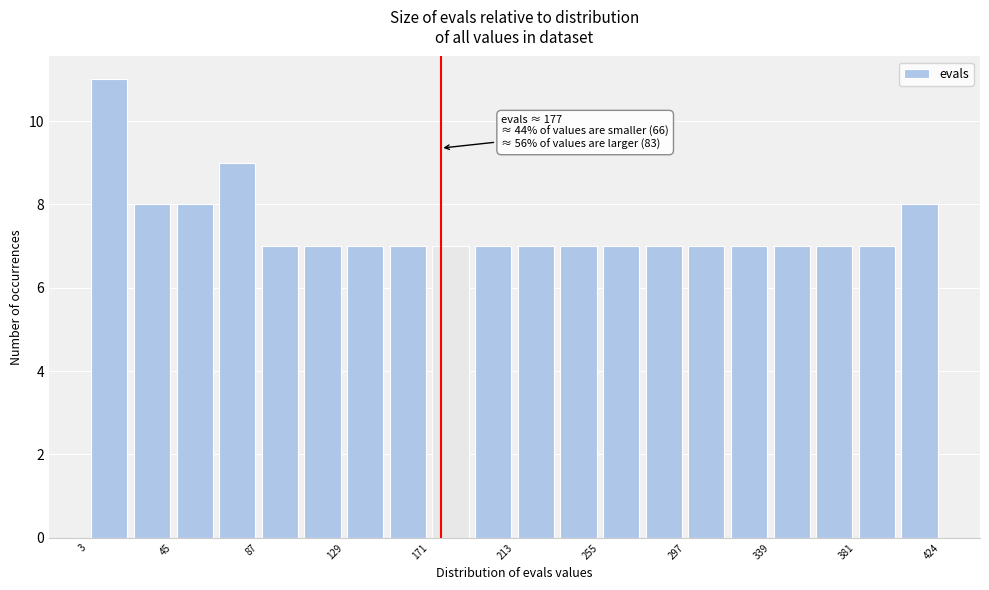

Which range on the x-axis has the tallest bar?

5 to 25